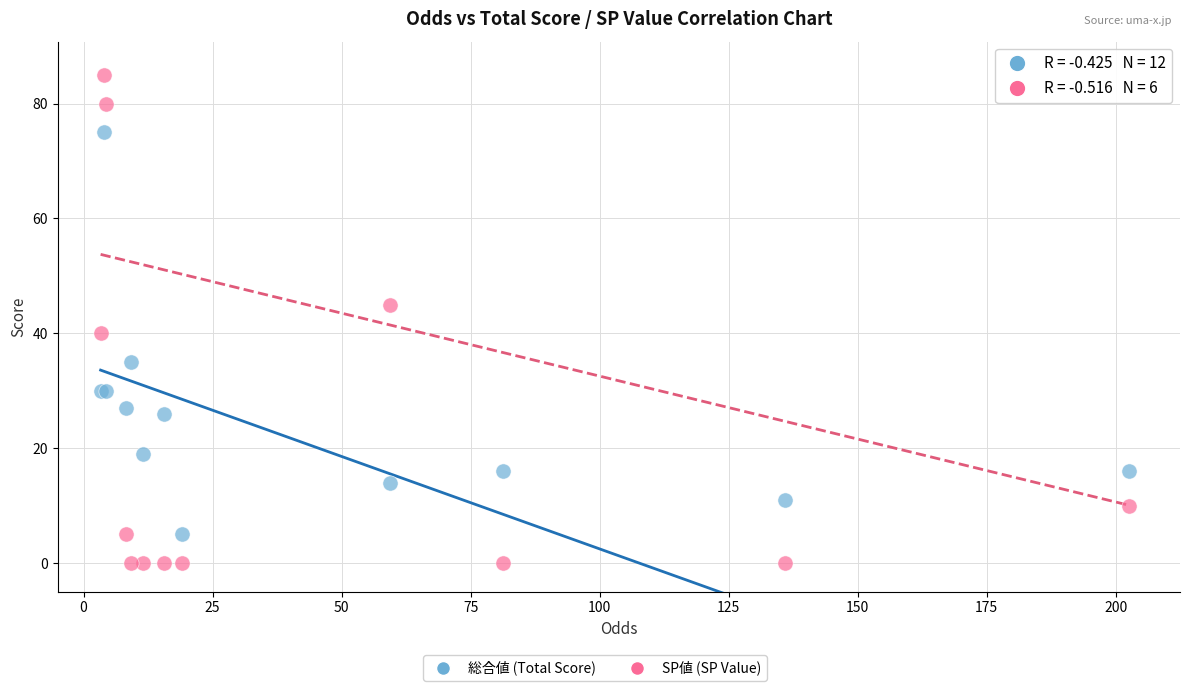

Which series has the widest spread of Y values?

SP値 (SP Value)